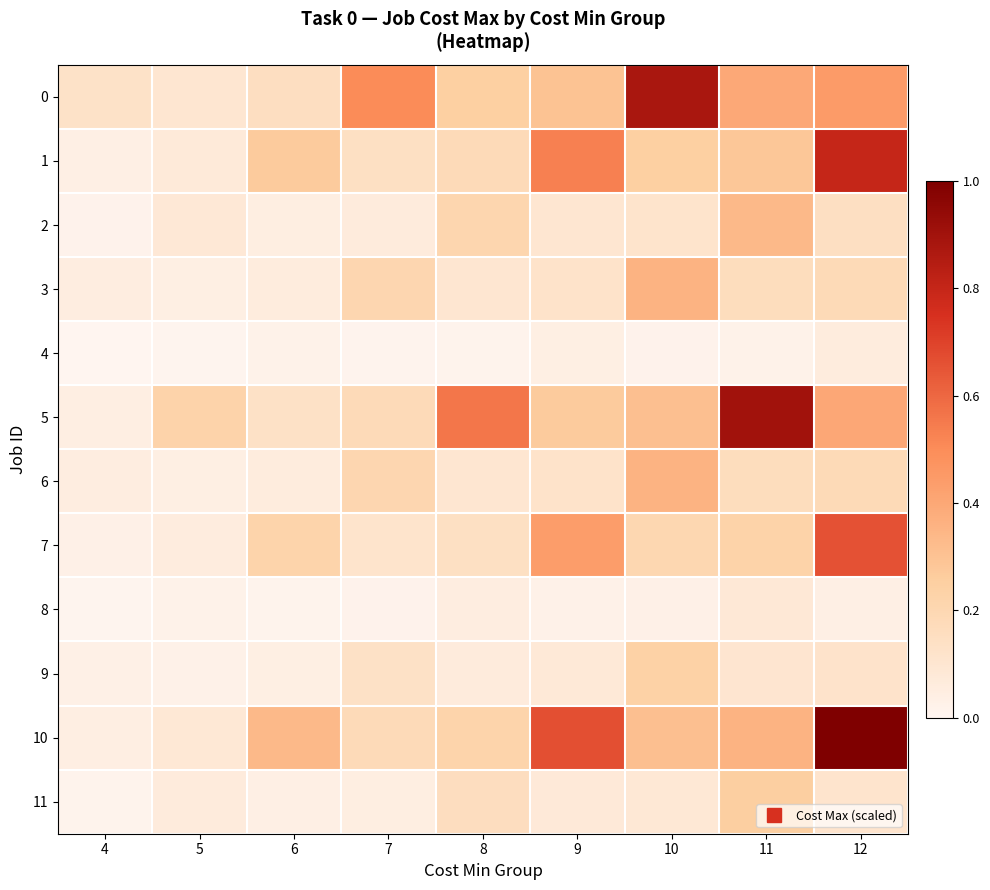

What is the difference between the highest and lowest values at 11?

0.9